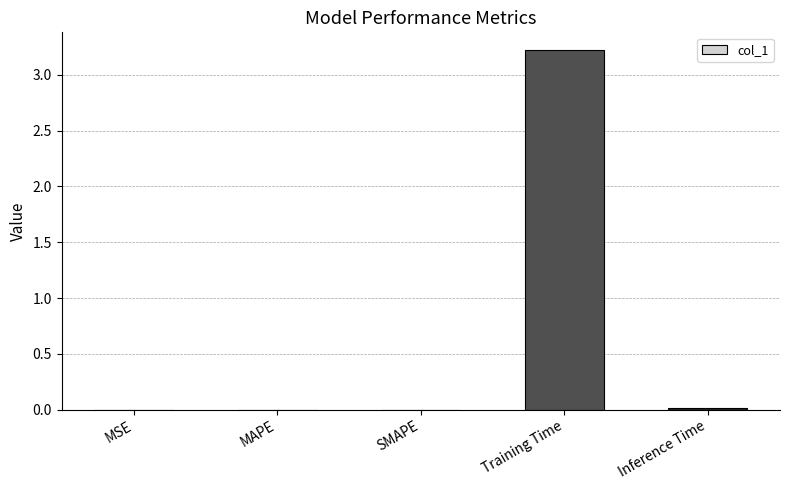

Is it true that the value at Training Time is 1.8?

False